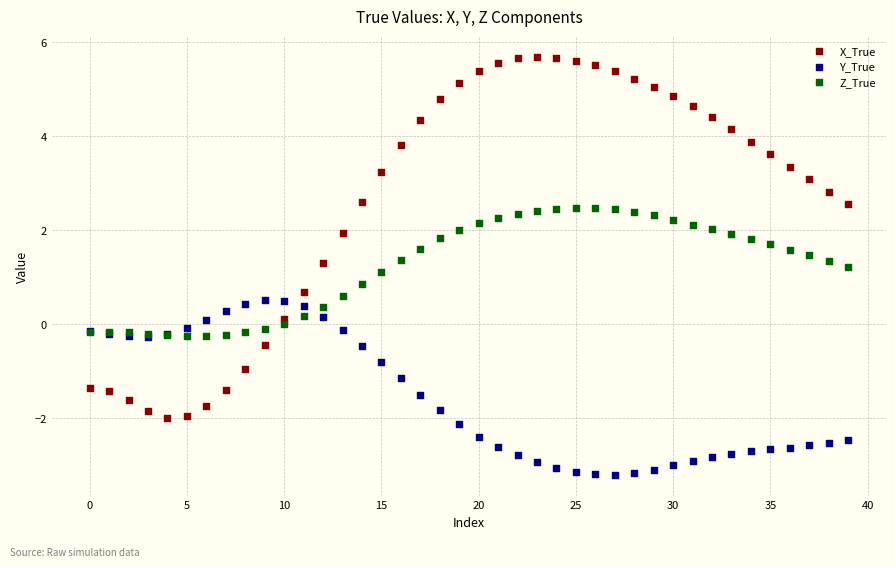

Which series has the largest Y range (max minus min)?

X_True